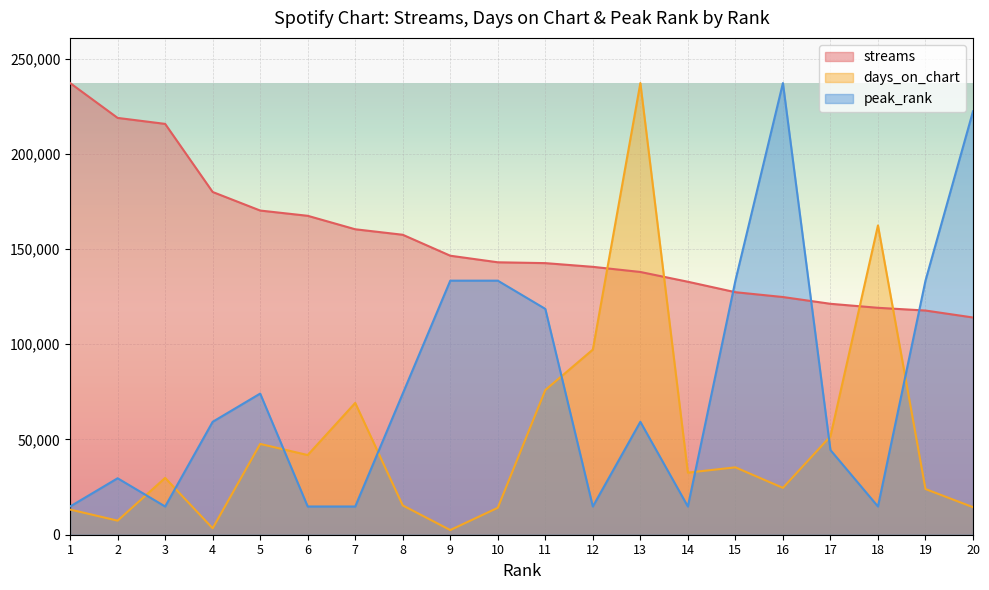

True or false: streams has a value of 327801.1 at 1.

False